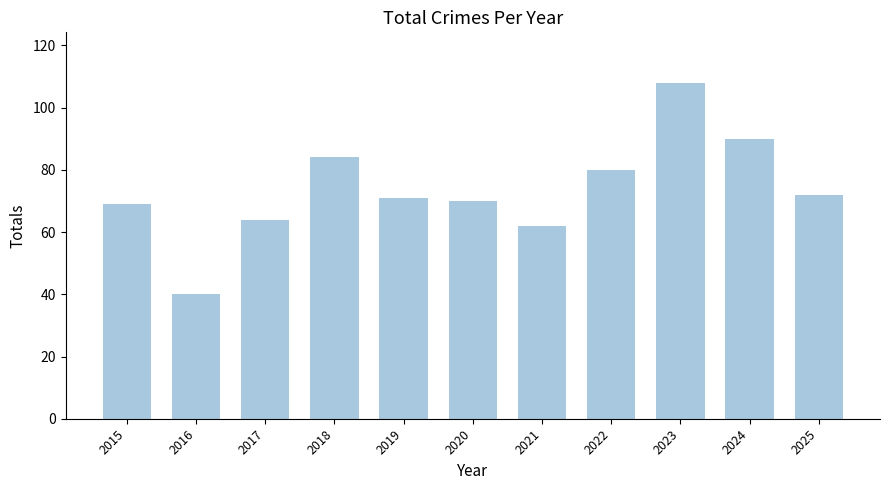

Reading left to right, list all the values displayed in this chart.

2015=69	2016=40	2017=64	2018=84	2019=71	2020=70	2021=62	2022=80	2023=108	2024=90	2025=72